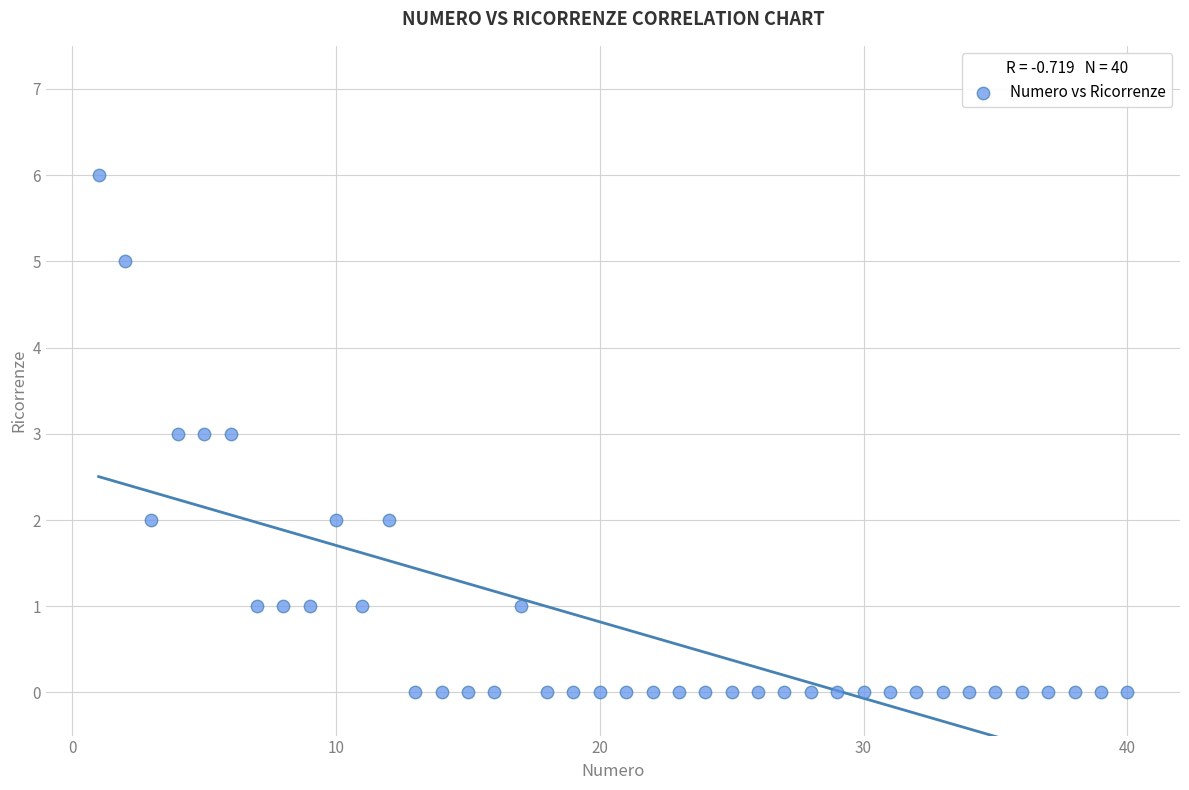

What is the range of Y values (max minus min)?

6